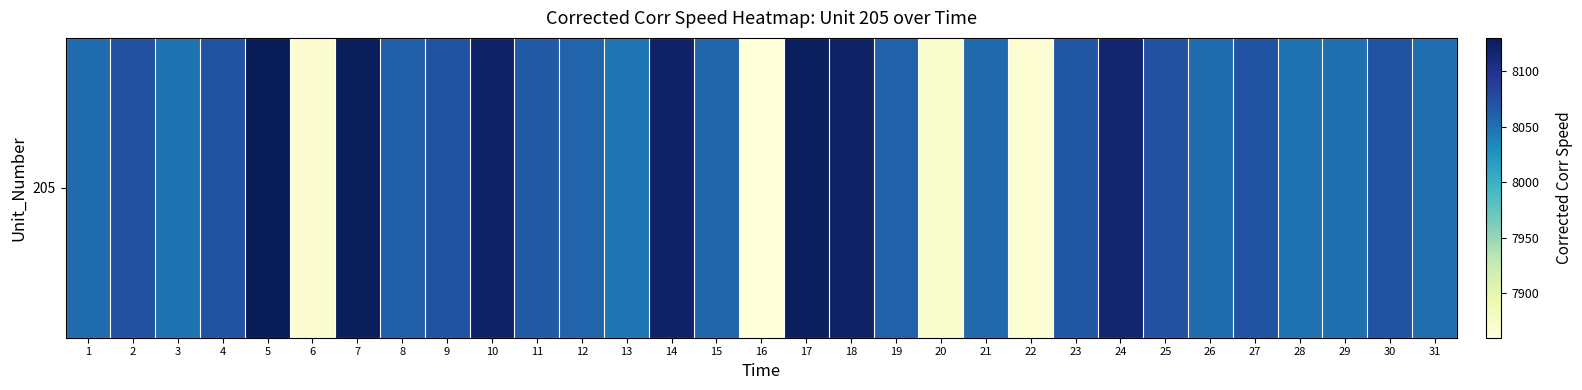

What is the maximum value shown in the chart?

8130.0